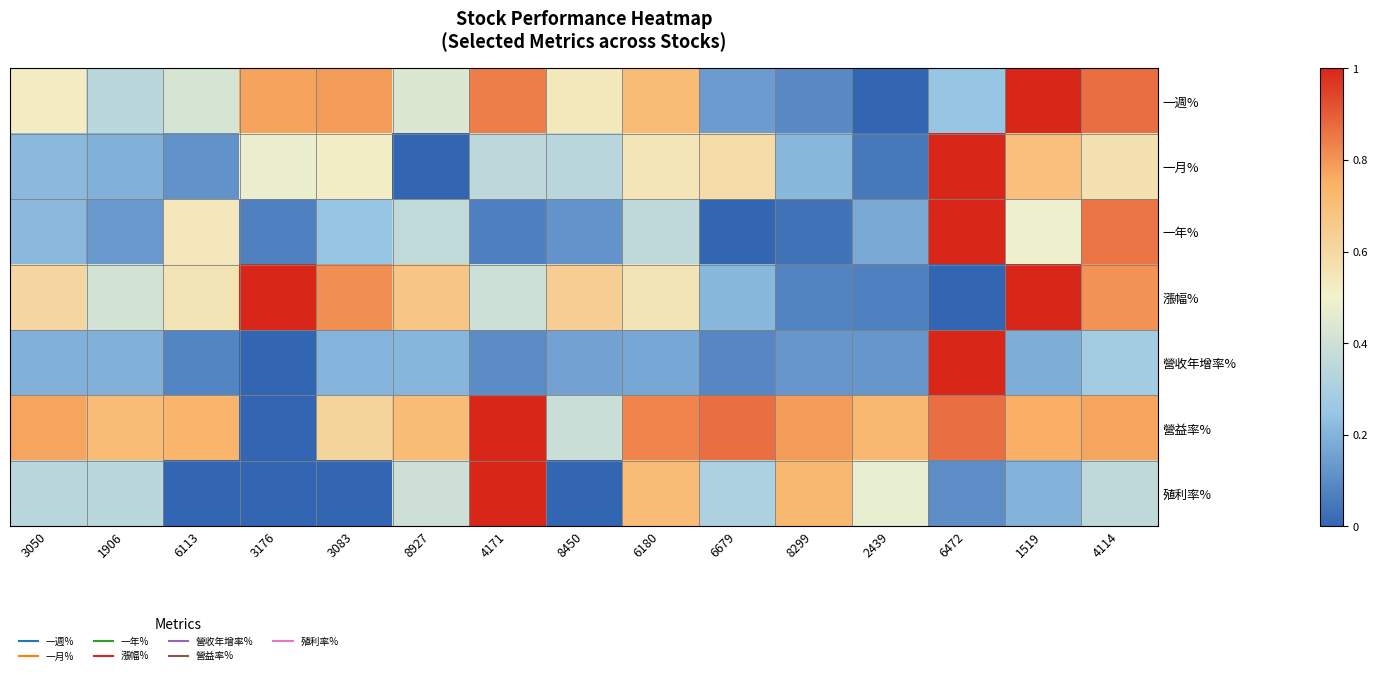

Count the number of categories in the chart.

15